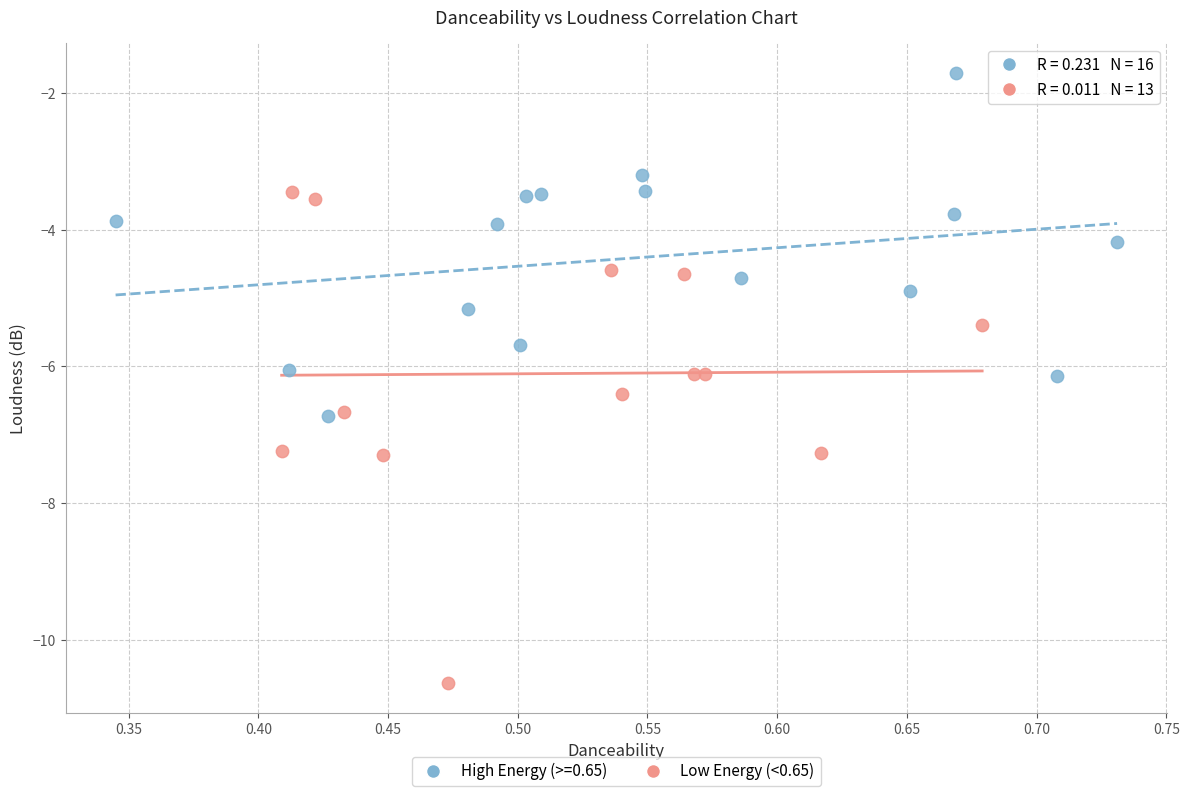

Which series reaches the maximum Y coordinate?

High Energy (>=0.65)